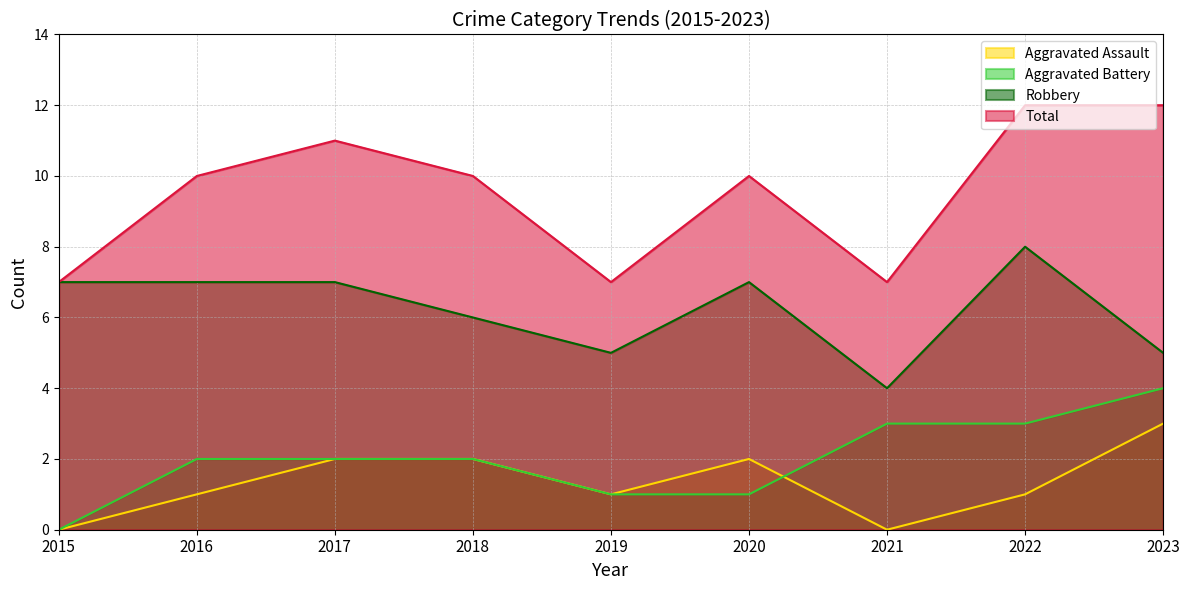

Reading left to right, what are all the values shown in this chart?

Aggravated Assault: 2015=0	2016=1	2017=2	2018=2	2019=1	2020=2	2021=0	2022=1	2023=3
Aggravated Battery: 2015=0	2016=2	2017=2	2018=2	2019=1	2020=1	2021=3	2022=3	2023=4
Robbery: 2015=7	2016=7	2017=7	2018=6	2019=5	2020=7	2021=4	2022=8	2023=5
Total: 2015=7	2016=10	2017=11	2018=10	2019=7	2020=10	2021=7	2022=12	2023=12